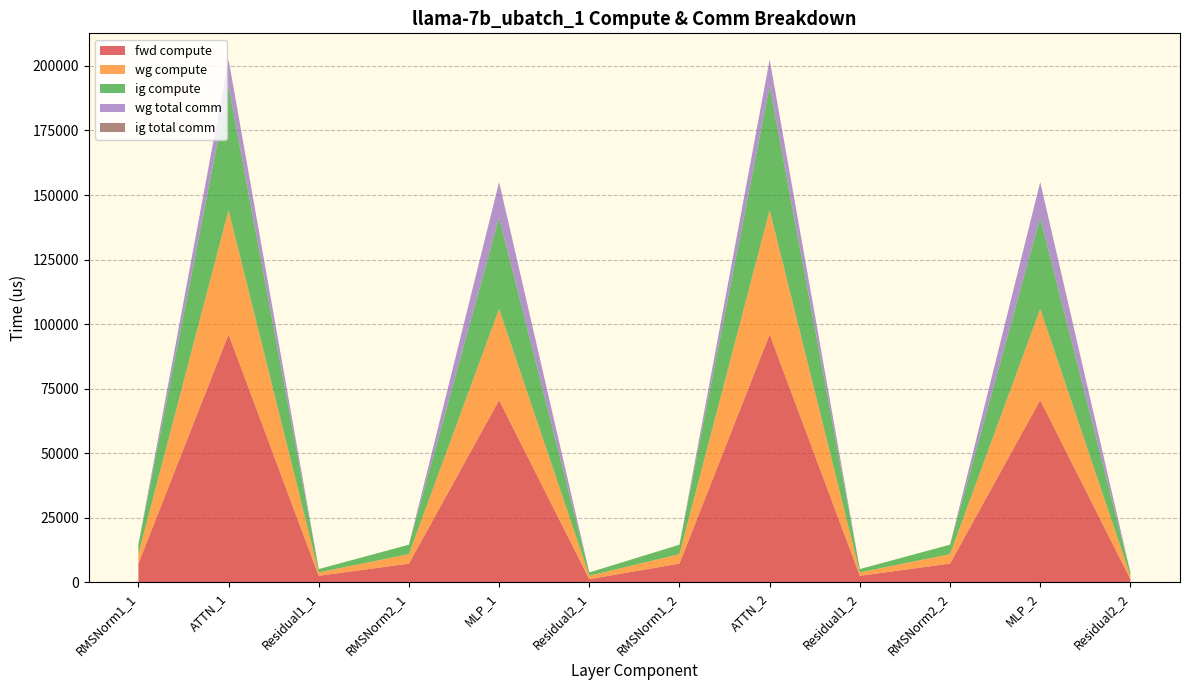

Reading right to left, list all the values displayed in this chart.

fwd compute: 1299.2	70611.9	7318.3	2598.4	96088.6	7318.3	1299.2	70611.9	7318.3	2598.4	96088.6	7318.3
wg compute: 1299.2	35305.9	3659.1	1299.2	48044.3	3659.1	1299.2	35305.9	3659.1	1299.2	48044.3	3659.1
ig compute: 1299.2	35305.9	3659.1	1299.2	48044.3	3659.1	1299.2	35305.9	3659.1	1299.2	48044.3	3659.1
wg total comm: 0.0	13800.3	0.0	0.0	10306.8	0.0	0.0	13800.3	0.0	0.0	10306.8	0.0
ig total comm: 0.0	0.0	0.0	0.0	0.0	0.0	0.0	0.0	0.0	0.0	0.0	0.0